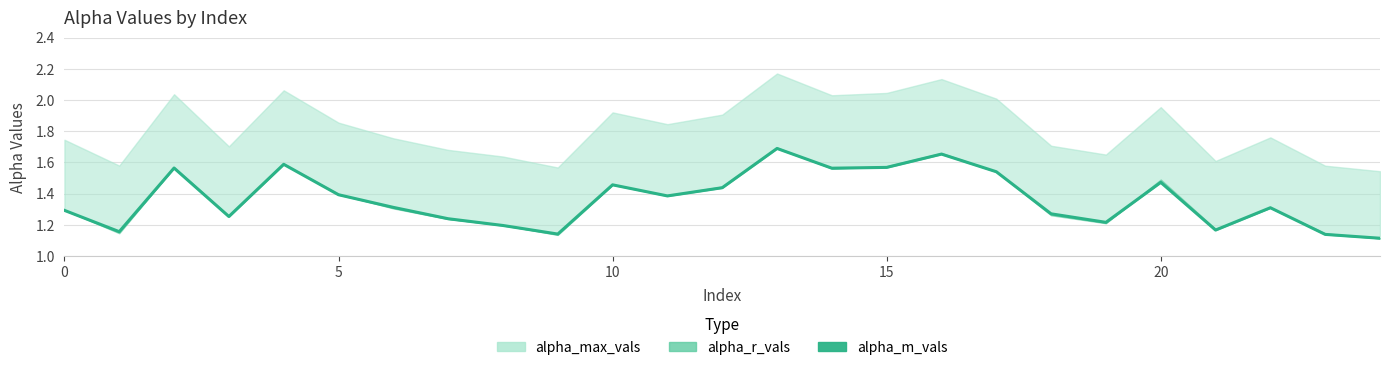

True or false: the data has more than 0 interior local peaks.

True